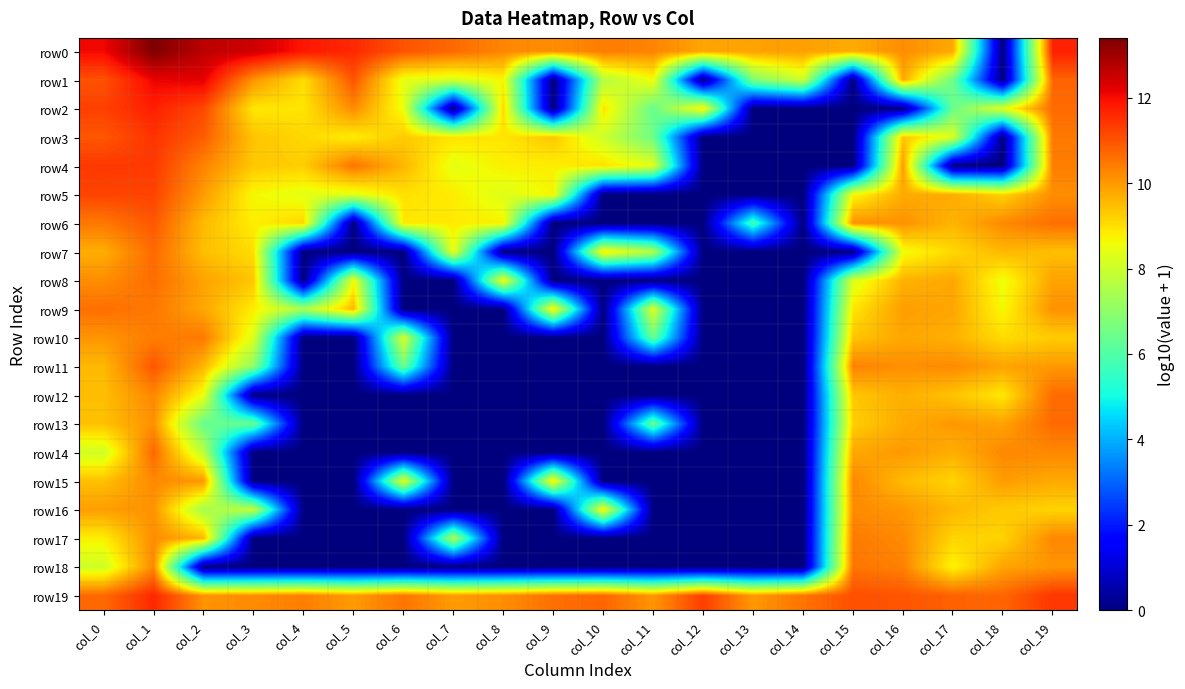

What is the maximum value shown in the chart?

13.4